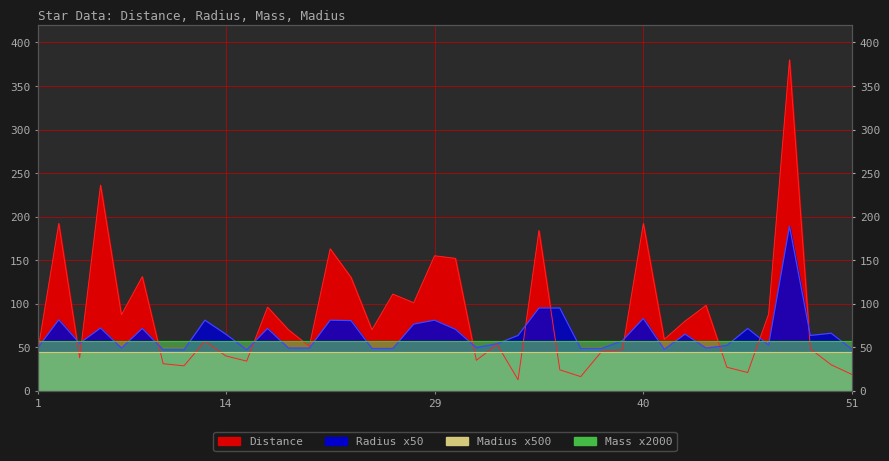

What is the minimum value for Distance?

12.6